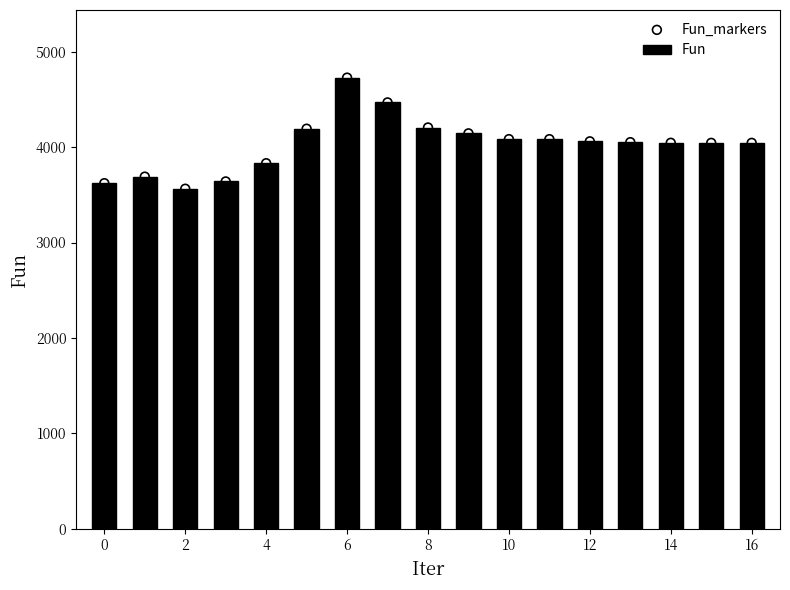

Which series has the largest Y range (max minus min)?

Fun